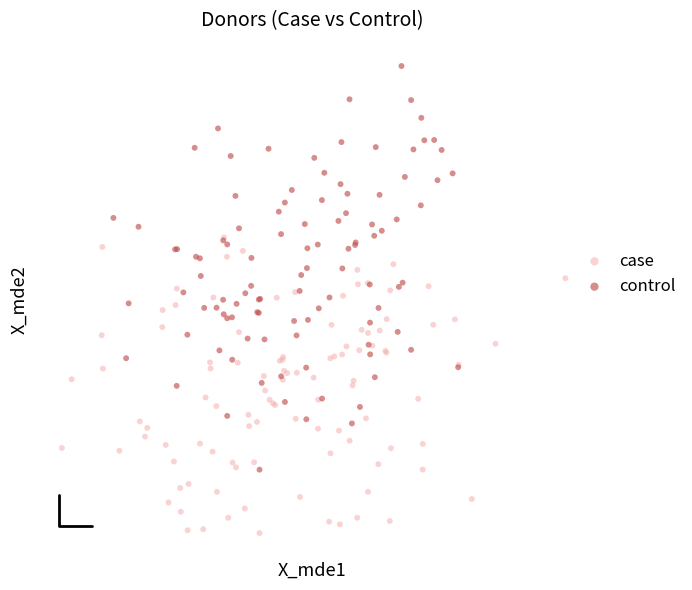

Which series has the widest spread of Y values?

control